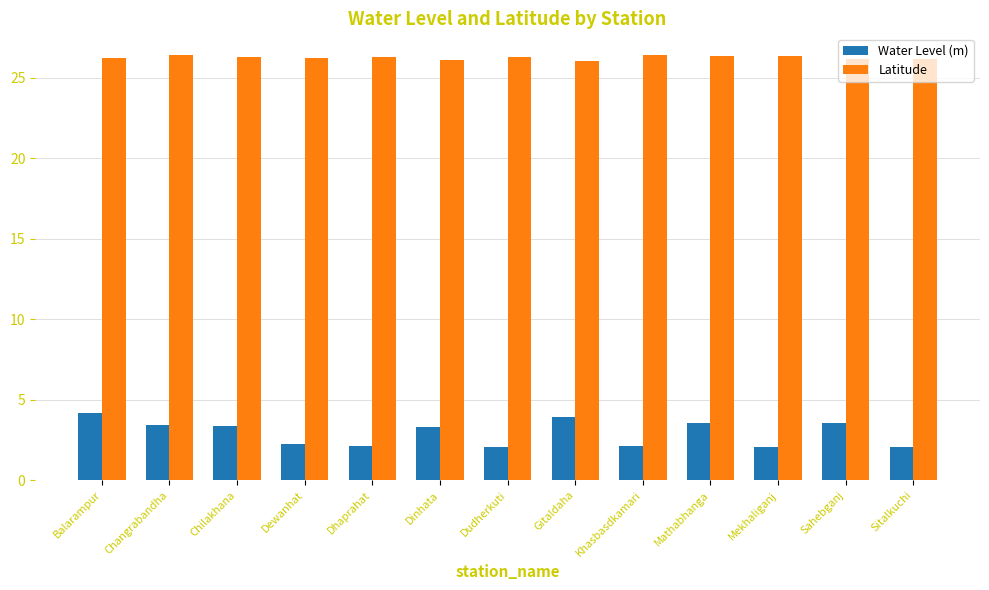

What position from the left is Sahebganj?

12